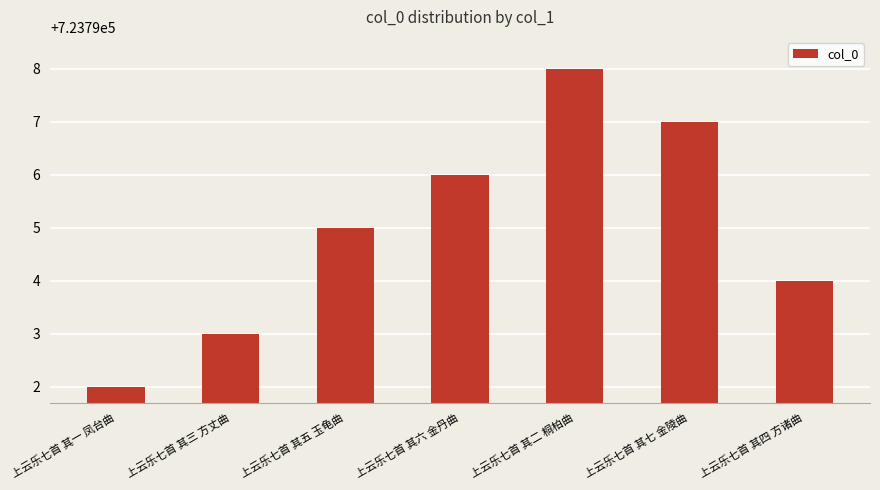

What is the change in value from 上云乐七首 其一 凤台曲 to 上云乐七首 其二 桐柏曲?

+6